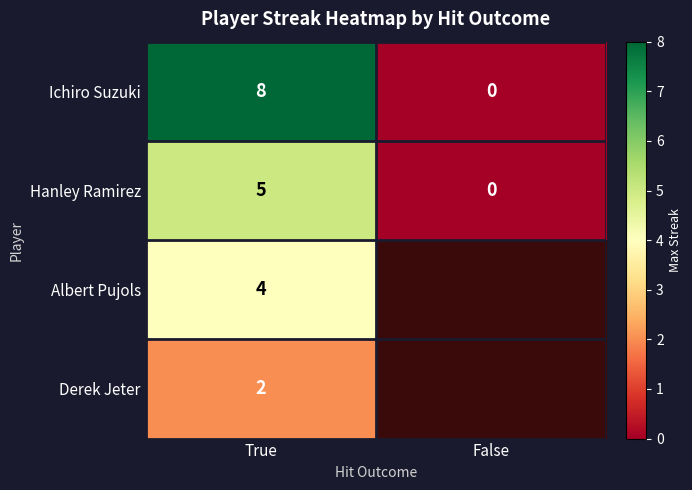

The Albert Pujols series shows 6.8 at True. True or false?

False